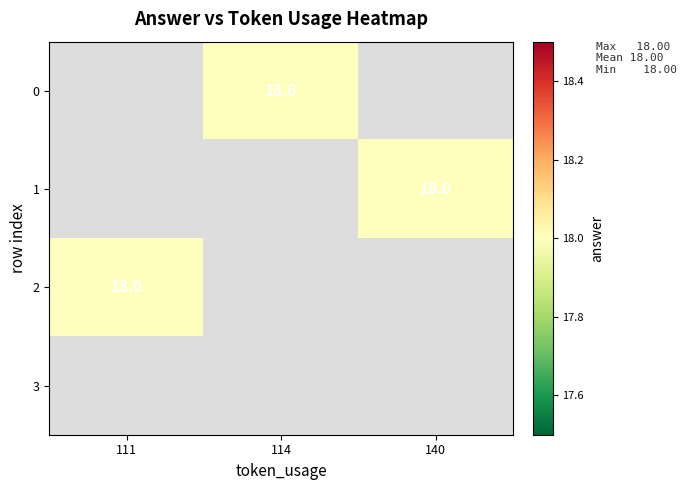

List the series in order of their overall mean, highest first.

0, 1, 2, 3